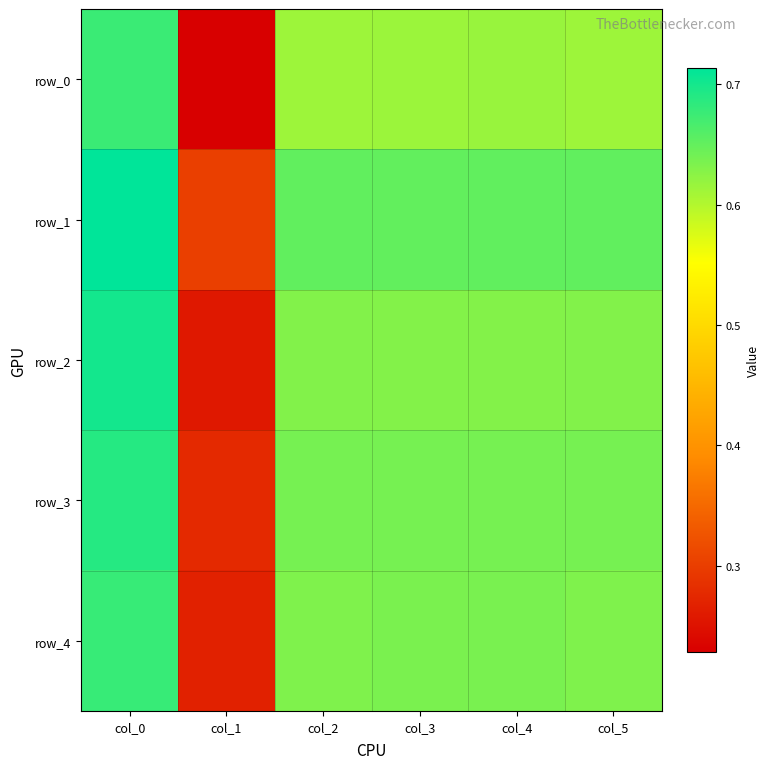

Reading right to left, what are all the values shown in this chart?

row_0: 0.6	0.6	0.6	0.6	0.2	0.7
row_1: 0.7	0.7	0.7	0.7	0.3	0.7
row_2: 0.6	0.6	0.6	0.6	0.3	0.7
row_3: 0.6	0.6	0.6	0.6	0.3	0.7
row_4: 0.6	0.6	0.6	0.6	0.3	0.7